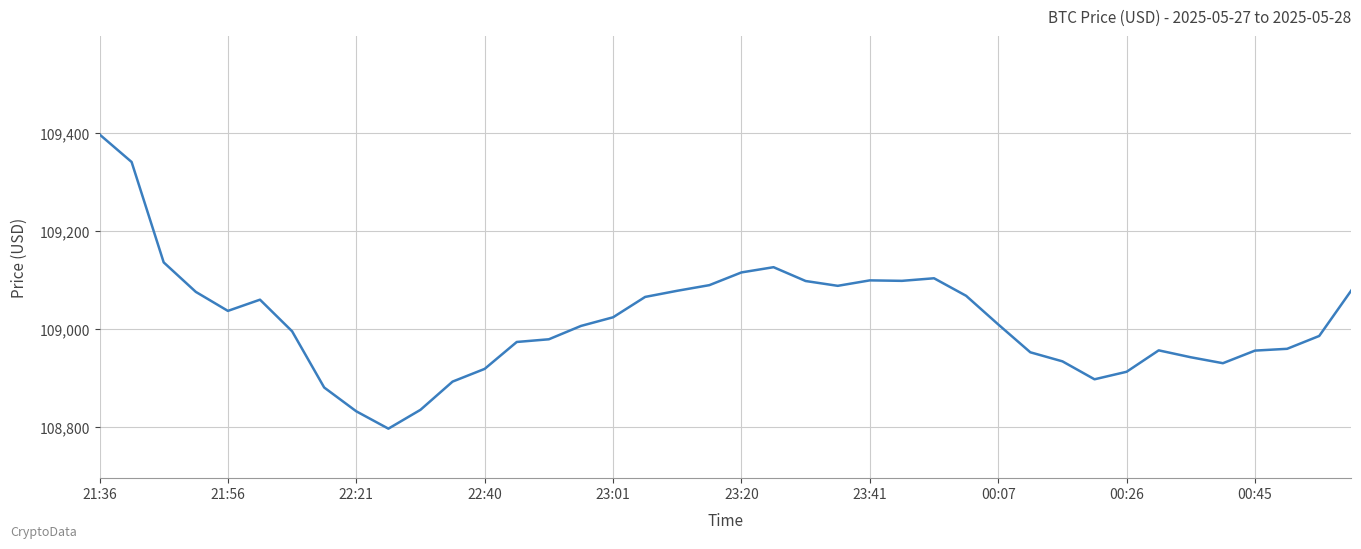

What is the difference between the maximum and minimum values?

600.4